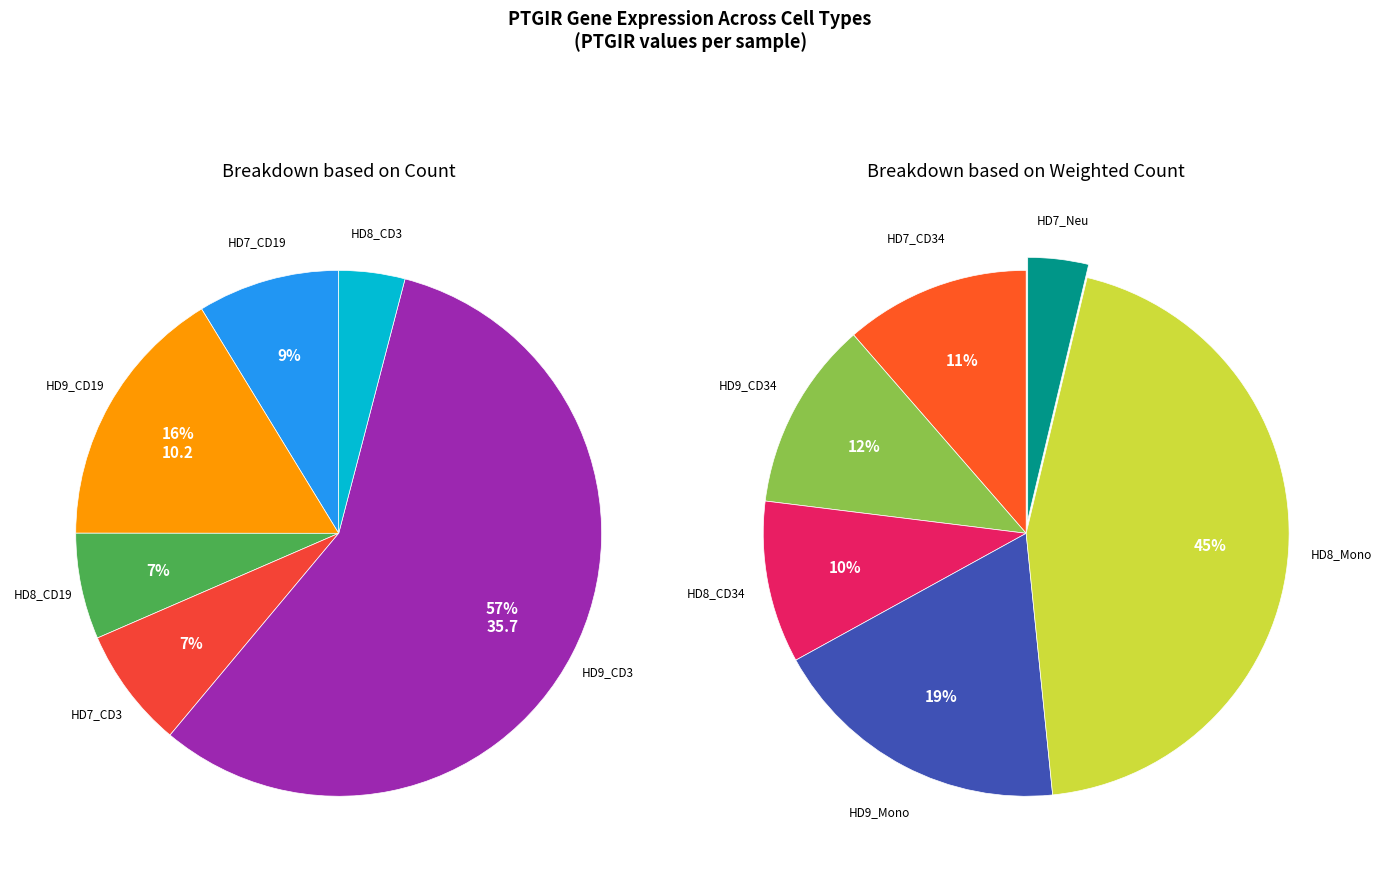

Which slice is the smallest?

HD8_CD3